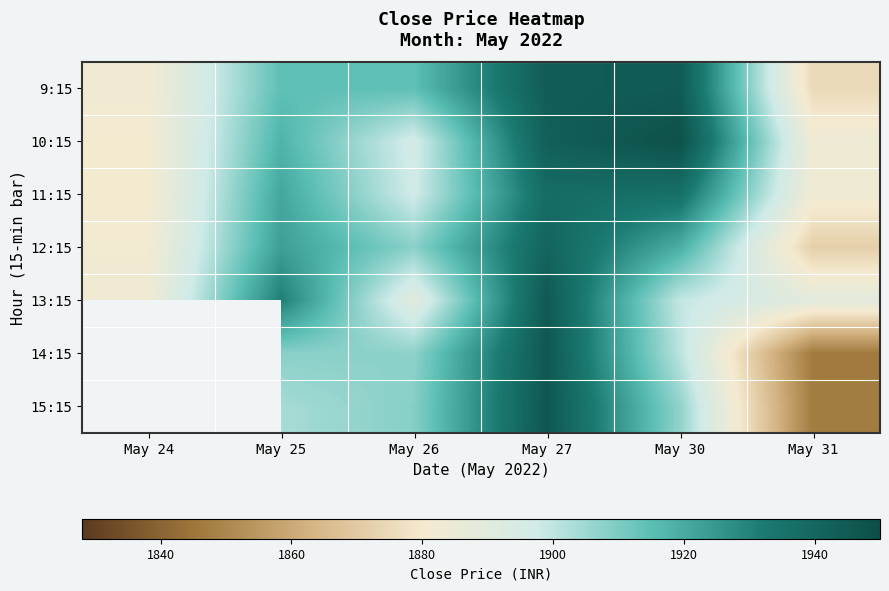

List the series in order of their peak value, highest first.

10:15, 13:15, 9:15, 14:15, 15:15, 12:15, 11:15